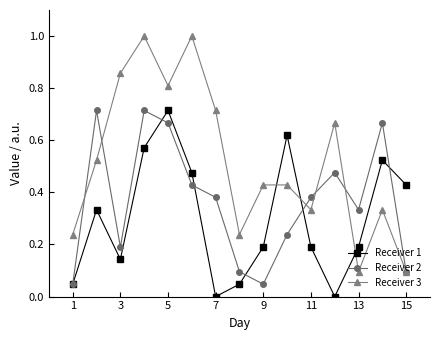

What are all the series names shown in the legend?

Receiver 1, Receiver 2, Receiver 3